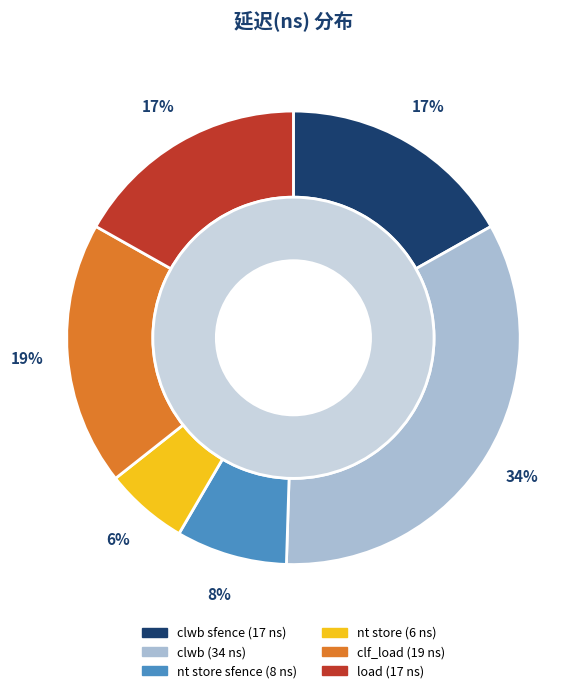

To the nearest percent, what is the difference between the nt store sfence and clf_load slice percentages?

11%